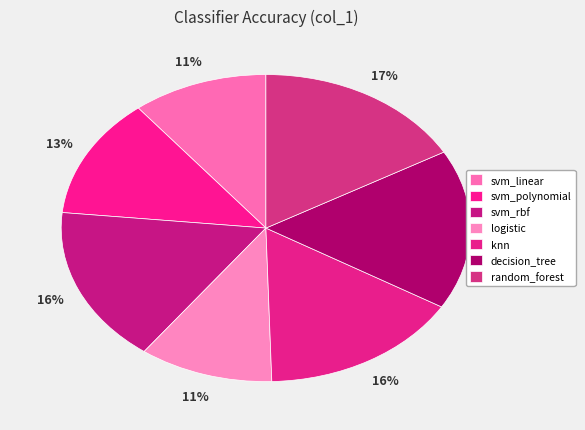

Is there a majority slice in this chart?

No